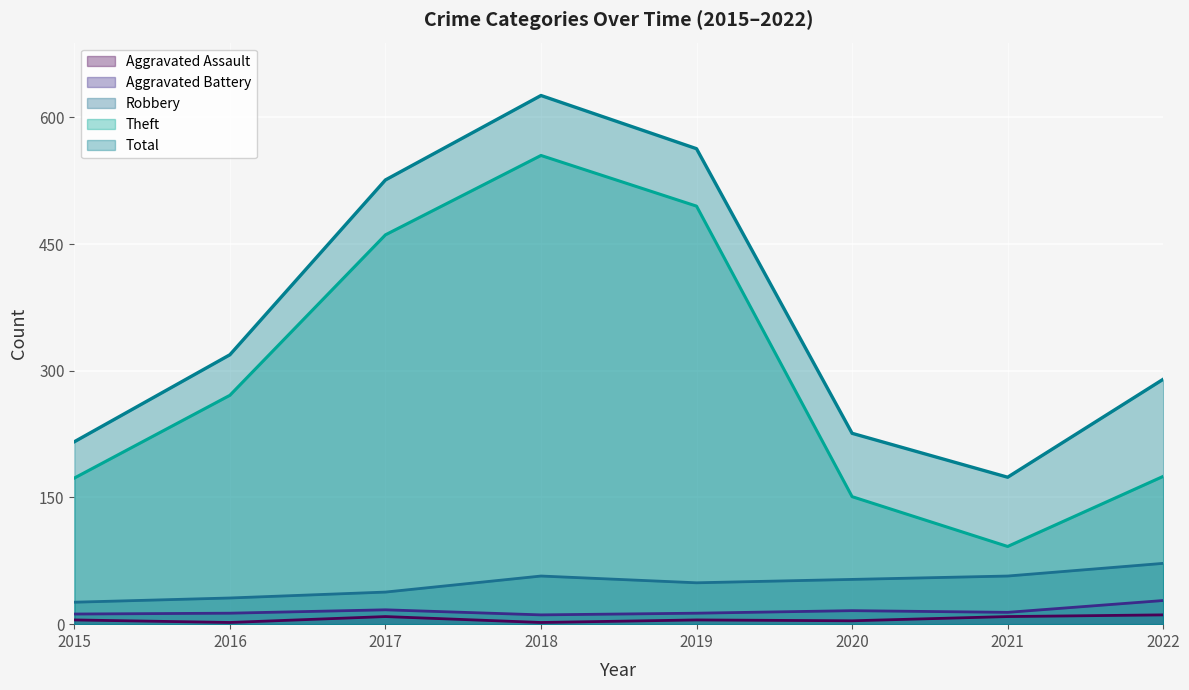

What is the approximate value of Theft at 2016?

271